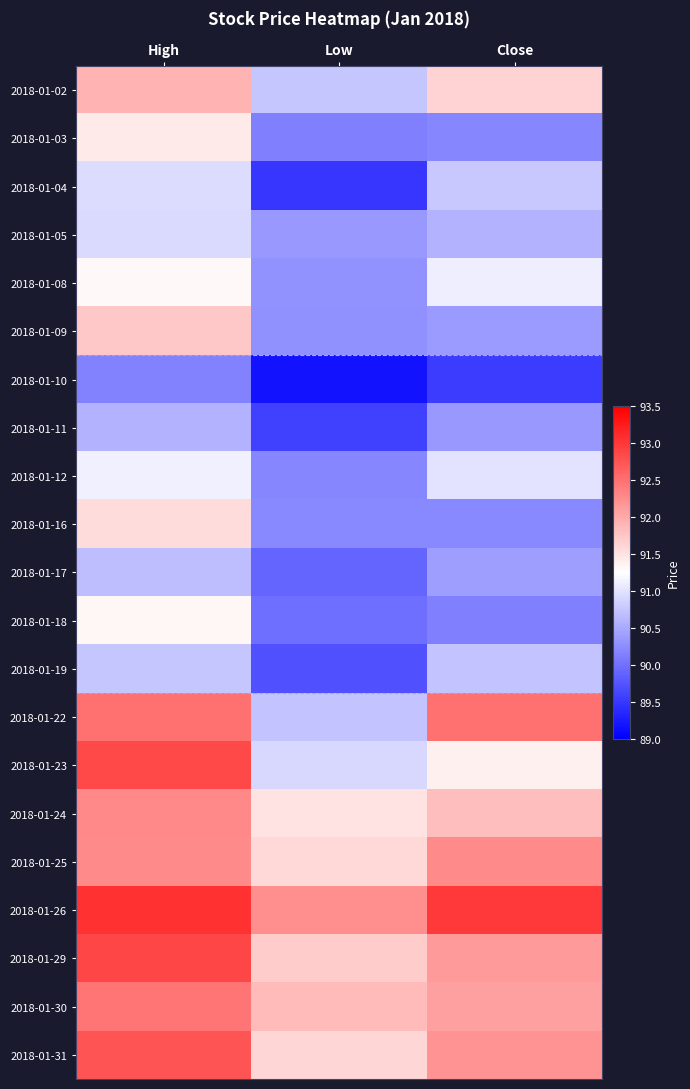

What is the difference between the highest and lowest values at High?

2.9